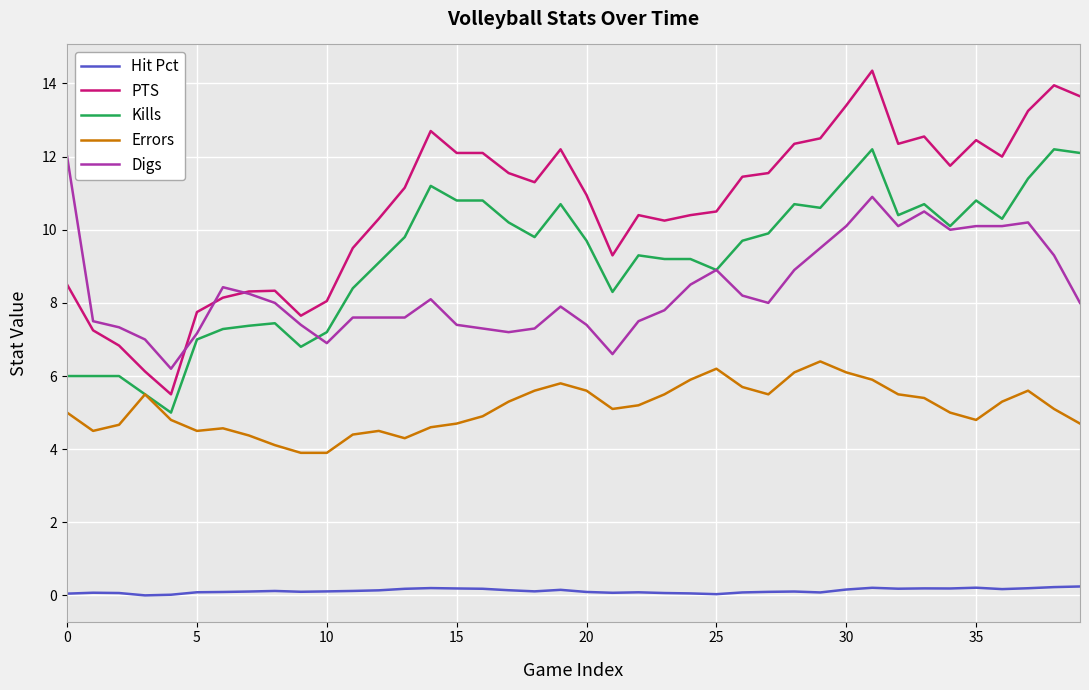

What is the difference between the maximum and minimum values in the Hit Pct series?

0.2